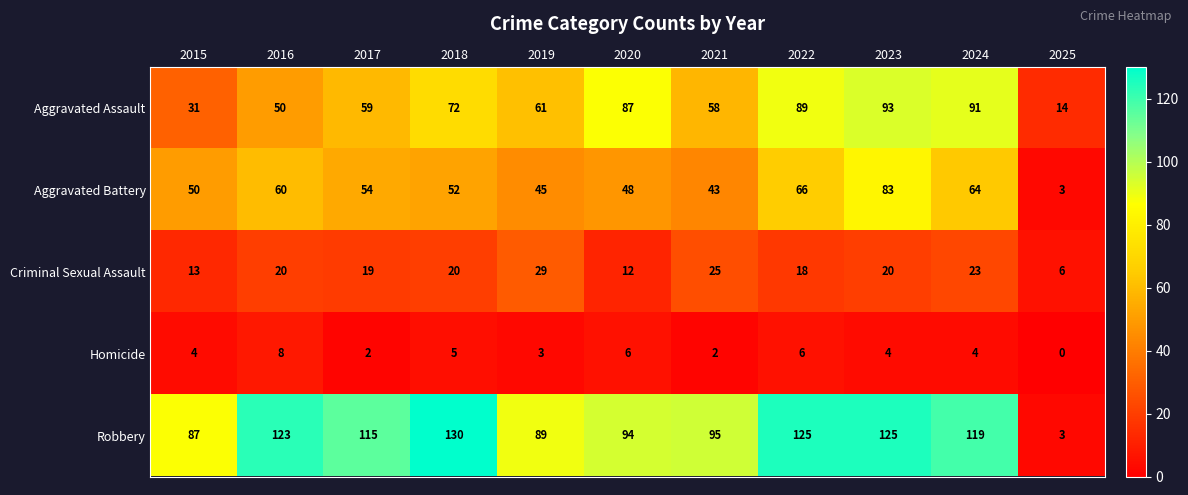

What is the total value across all series at 2025?

26